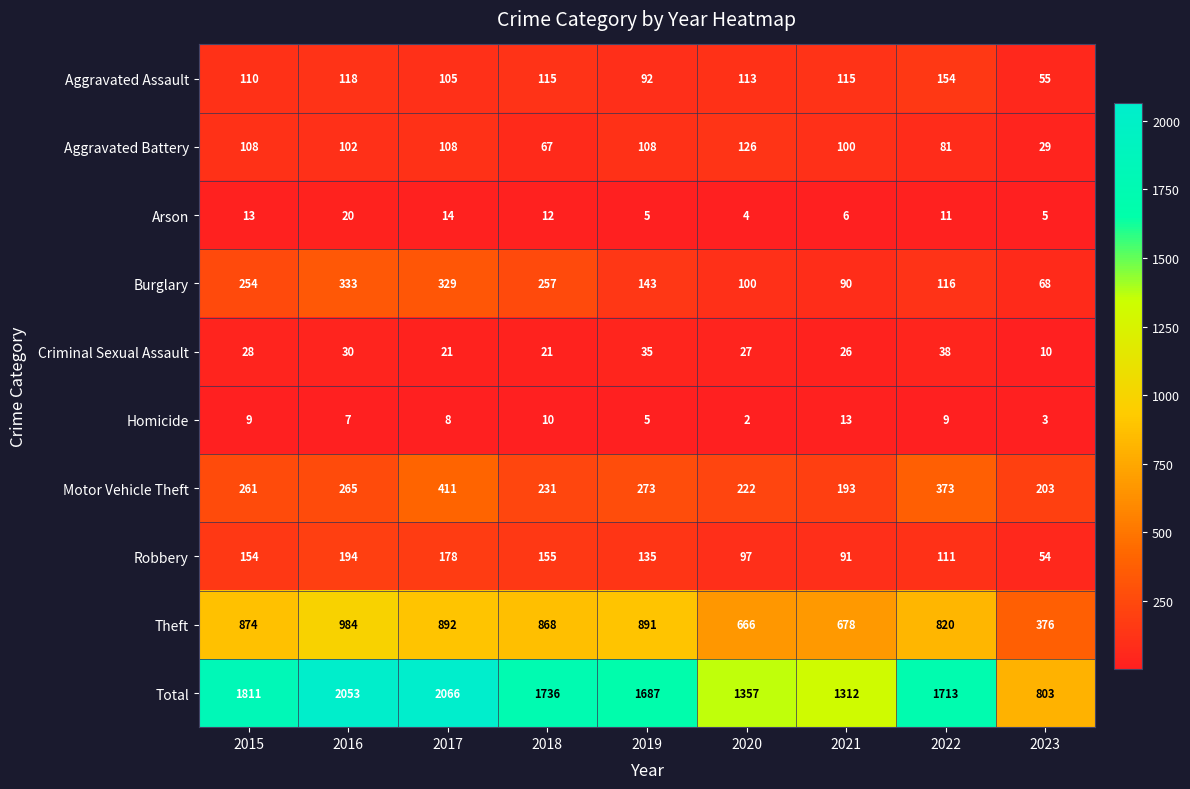

Between 2019 and 2021, which series saw the biggest shift?

Total